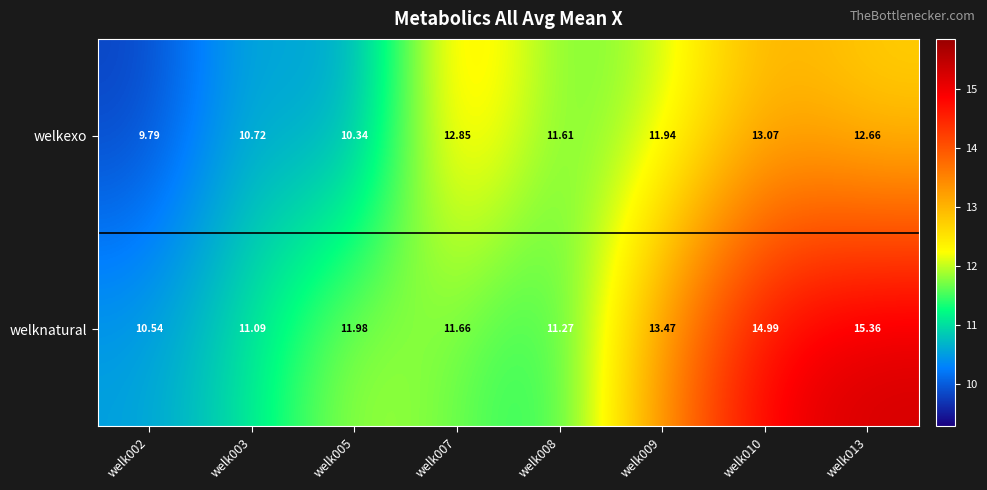

Which category has the lowest value across all series?

welk002